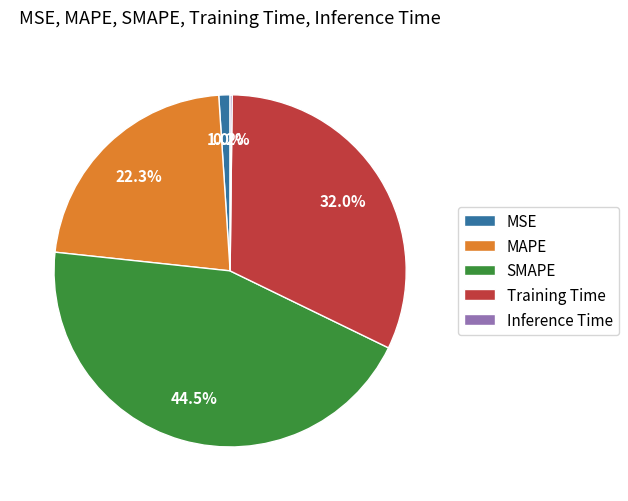

What portion of the pie excludes SMAPE?

55.5%